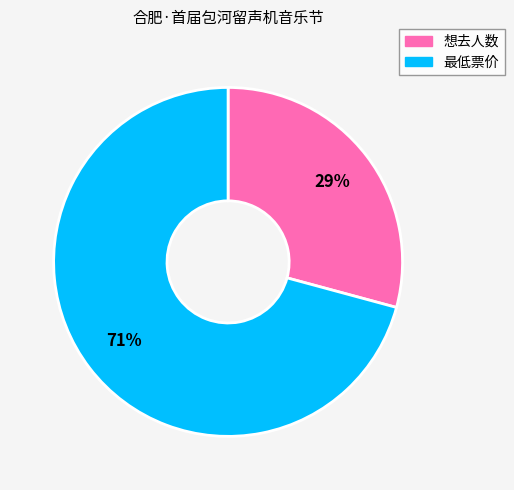

To the nearest percent, what portion does 想去人数 represent?

29%